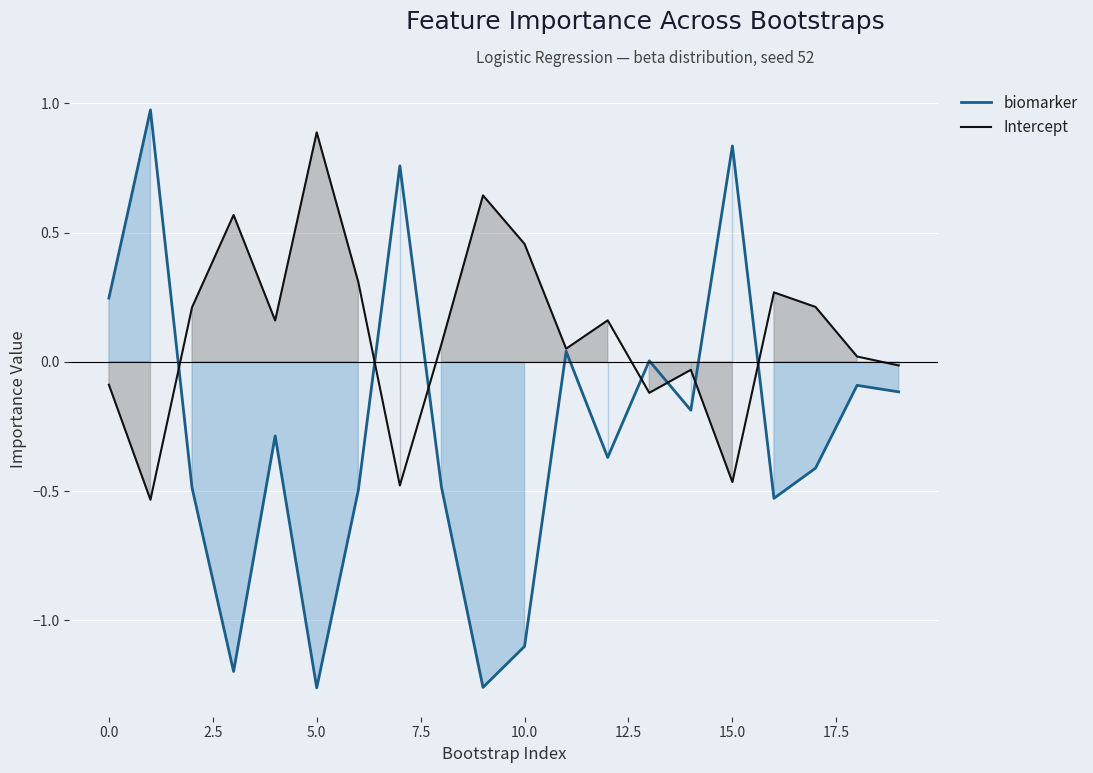

Which series has the widest spread of values?

biomarker